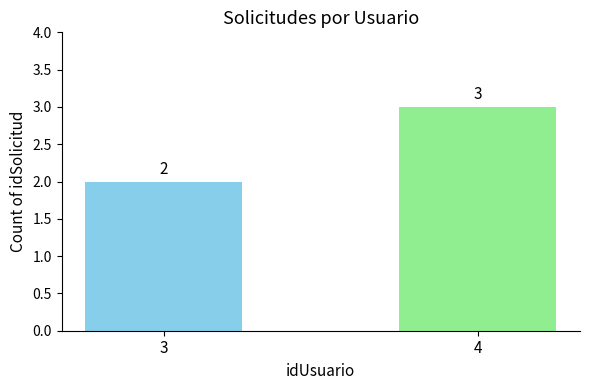

Is it true that the value at 3 is 3?

False